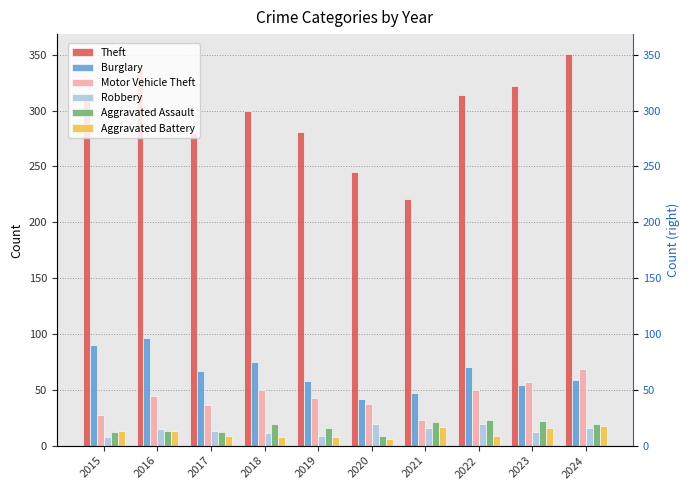

How many data points in Theft are less than 311?

5